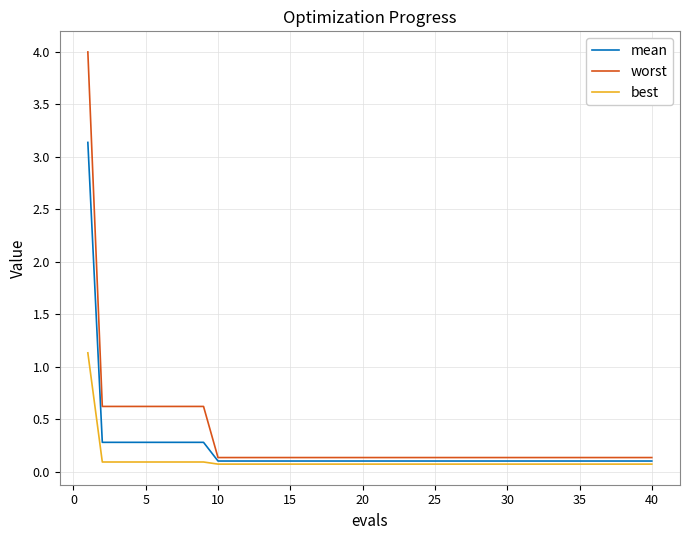

What is the greatest value displayed?

4.0